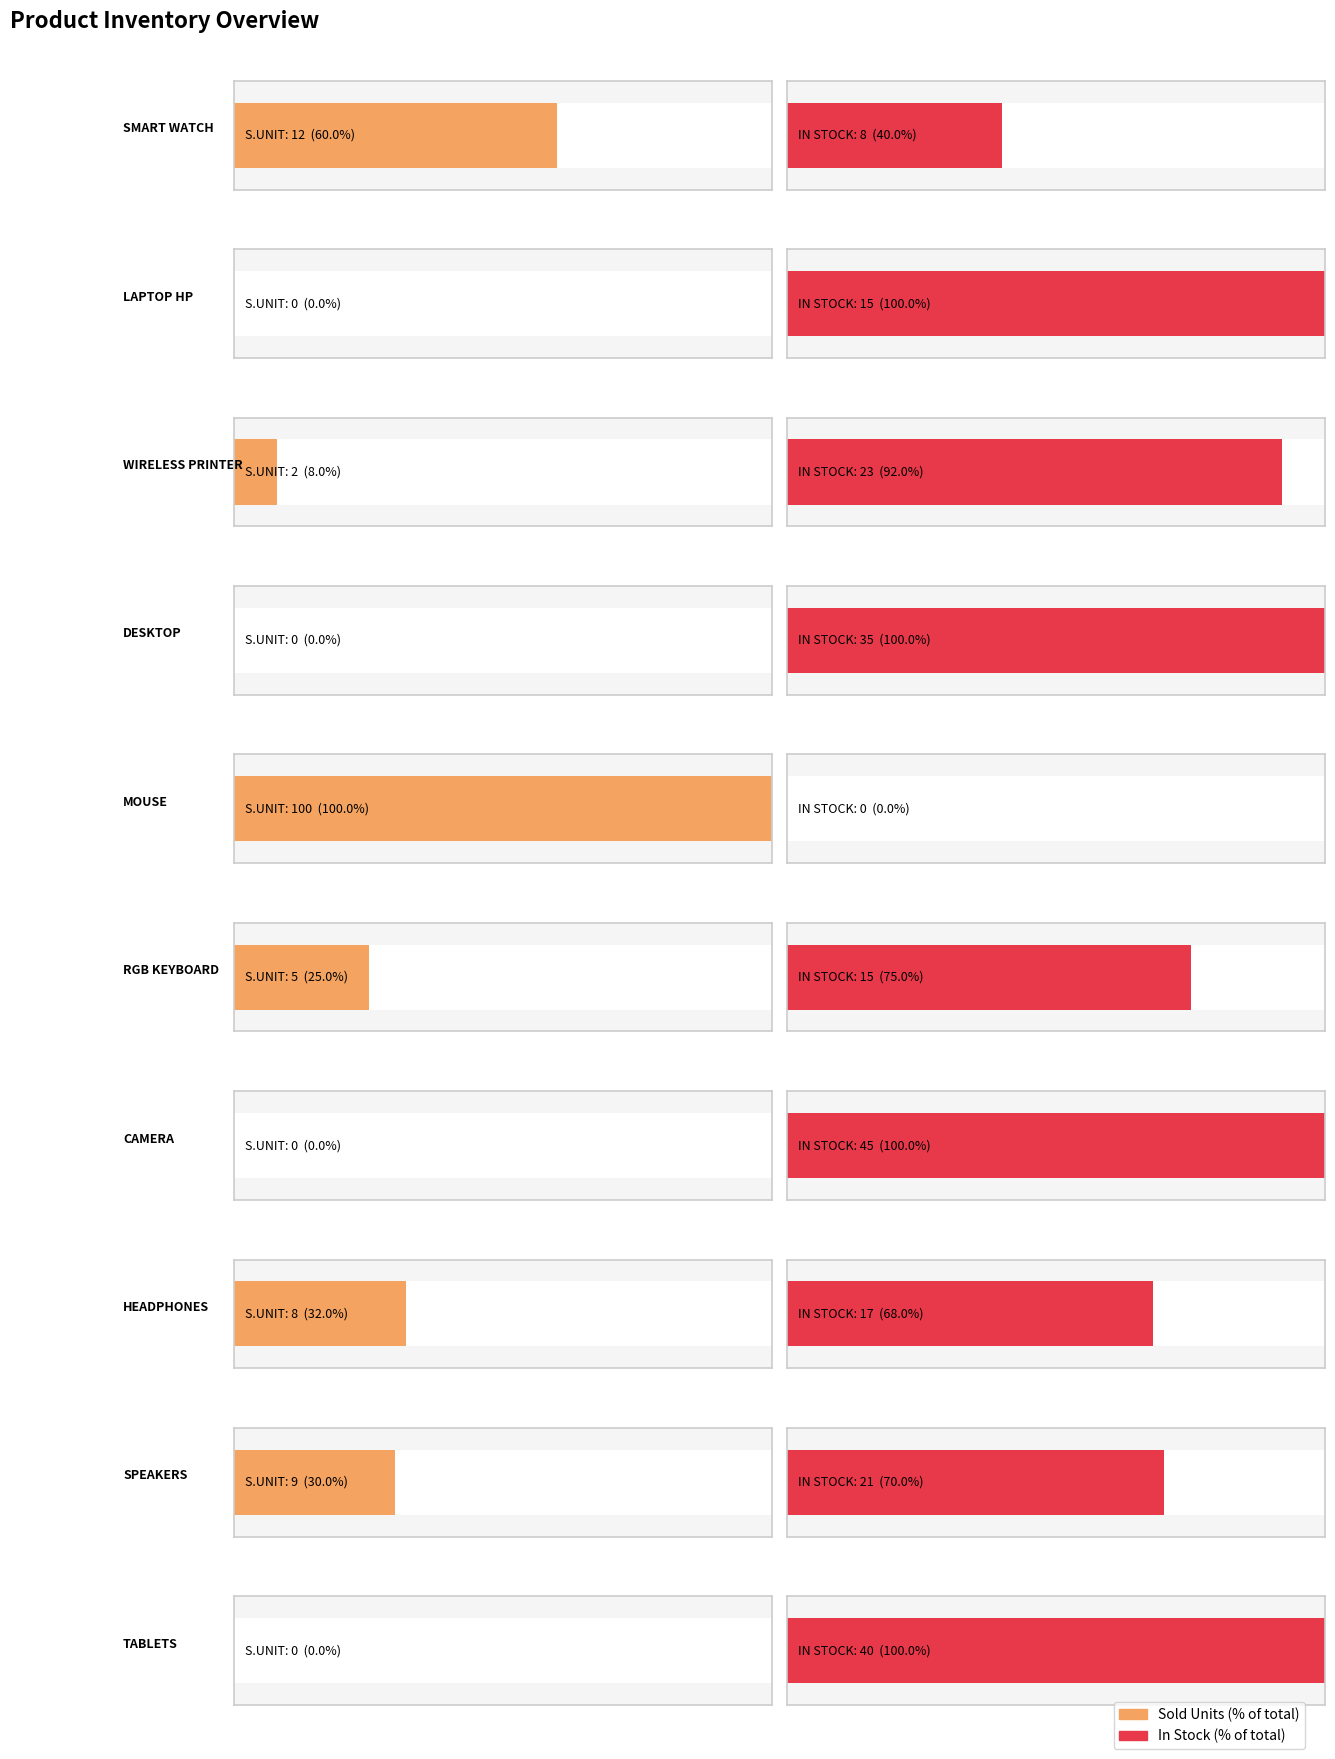

Between RGB KEYBOARD and SPEAKERS, which is larger?

SPEAKERS